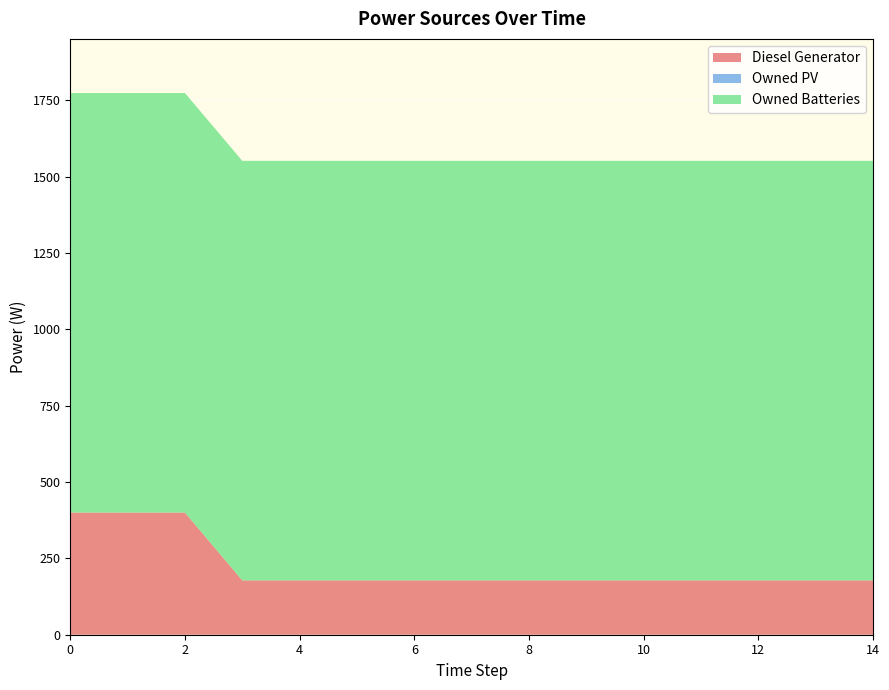

Reading left to right, list all the values displayed in this chart.

Diesel Generator: 400	400	400	178	178	178	178	178	178	178	178	178	178	178	178
Owned PV: 0	0	0	0	0	0	0	0	0	0	0	0	0	0	0
Owned Batteries: 1374	1374	1374	1374	1374	1374	1374	1374	1374	1374	1374	1374	1374	1374	1374